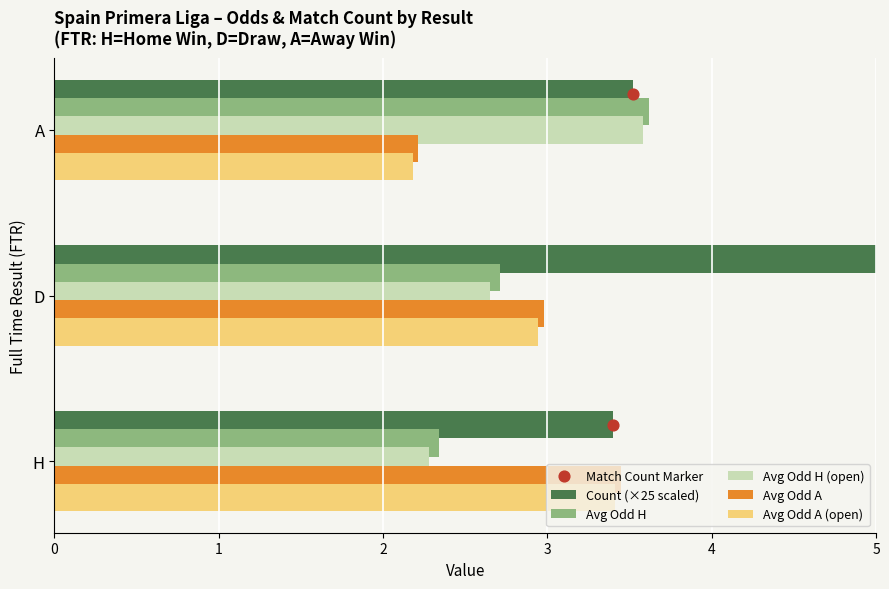

Which series has the widest spread of Y values?

Match Count Marker